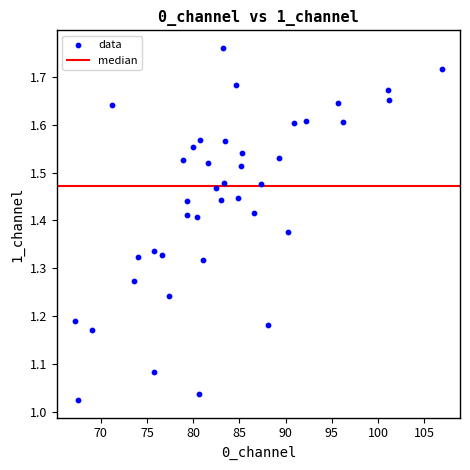

What is the range of Y values (max minus min)?

0.7